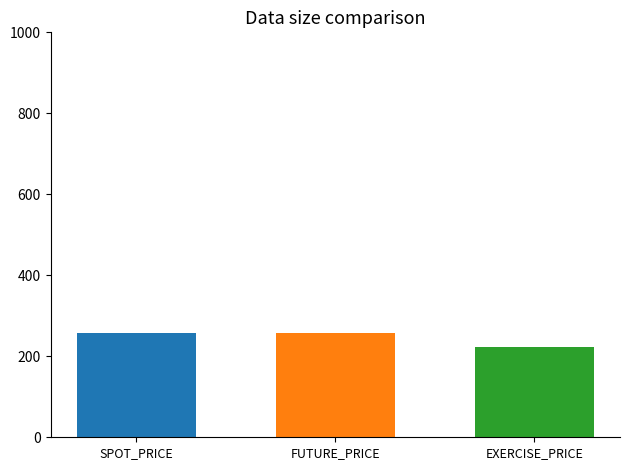

What is the approximate value at FUTURE_PRICE?

258.3